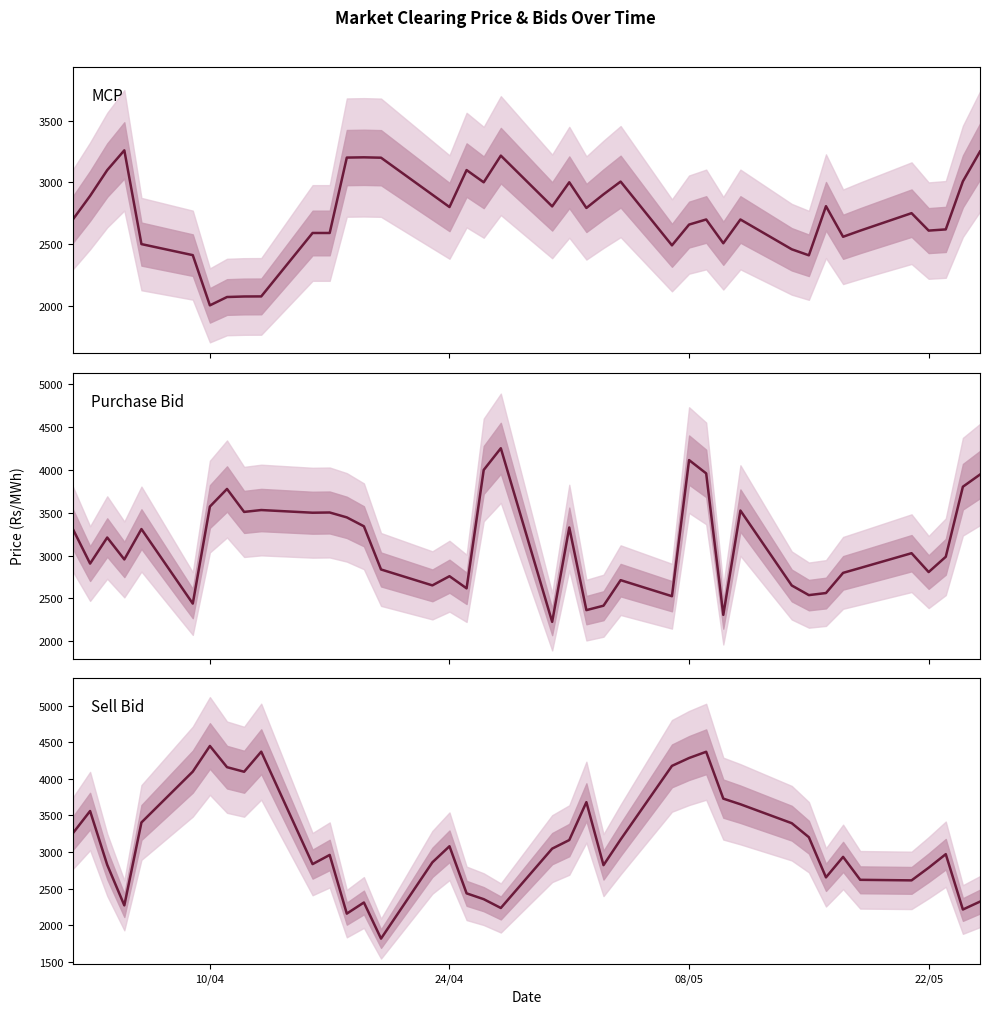

At which label does Purchase Bid first exceed 3027?

10/04